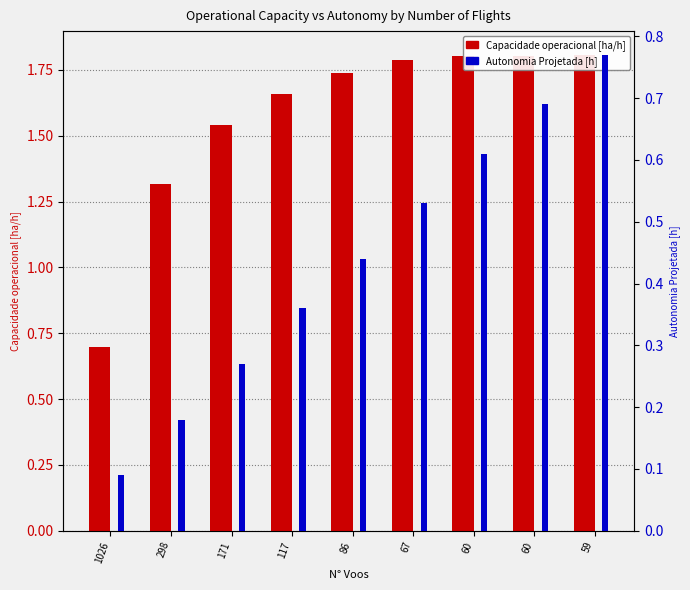

Between 86 and 117, which is larger?

86